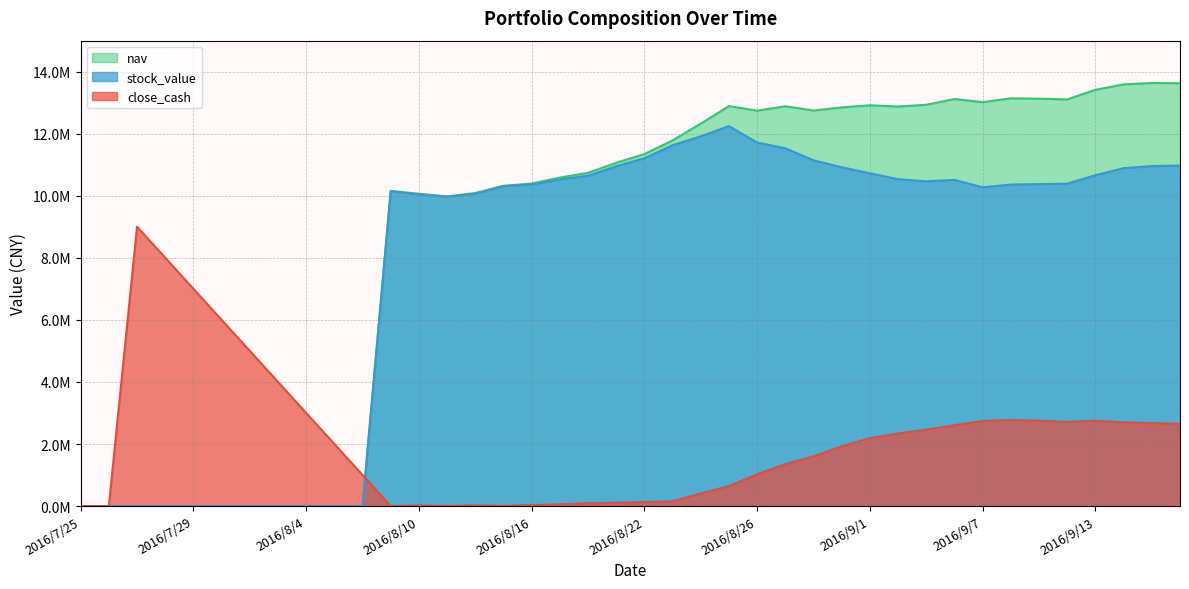

What are all the series names shown in the legend?

nav, stock_value, close_cash